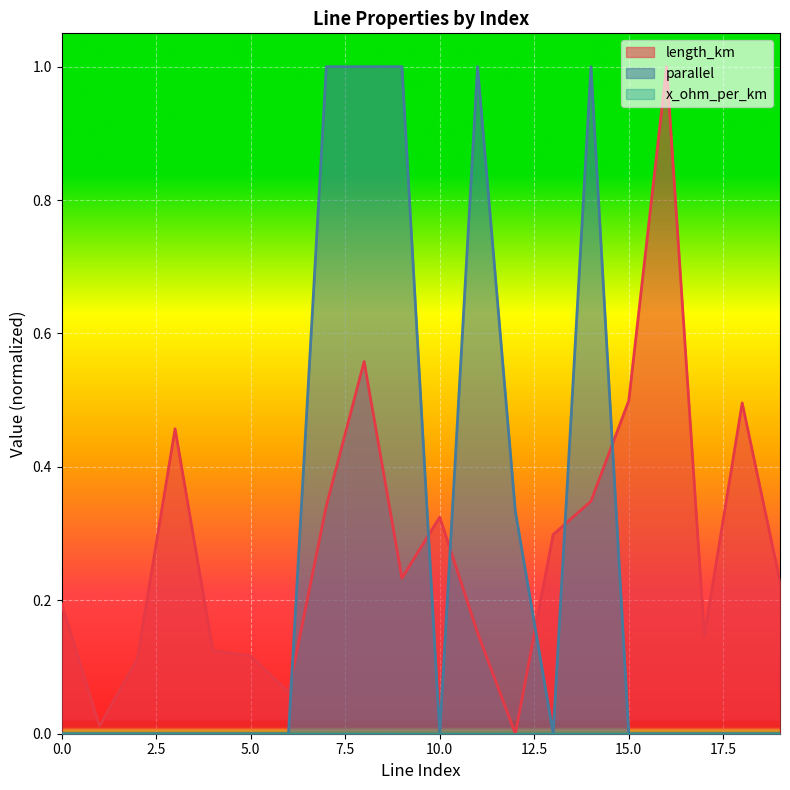

Which category has the highest value across all series?

7